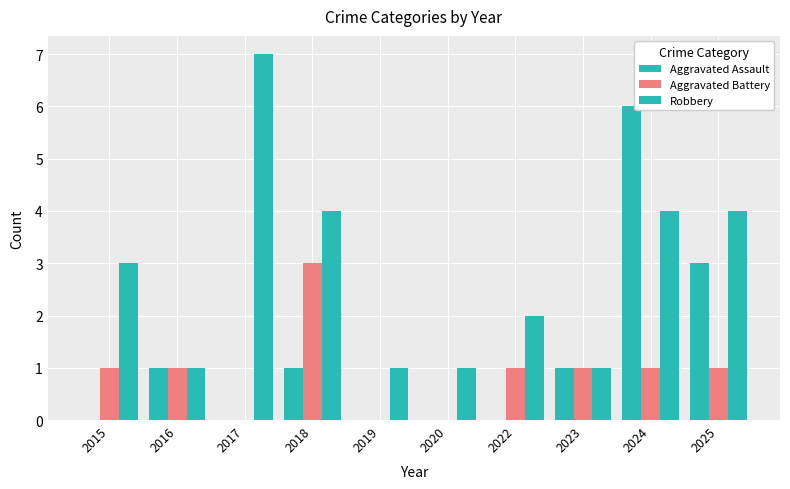

How many groups of bars are there?

10